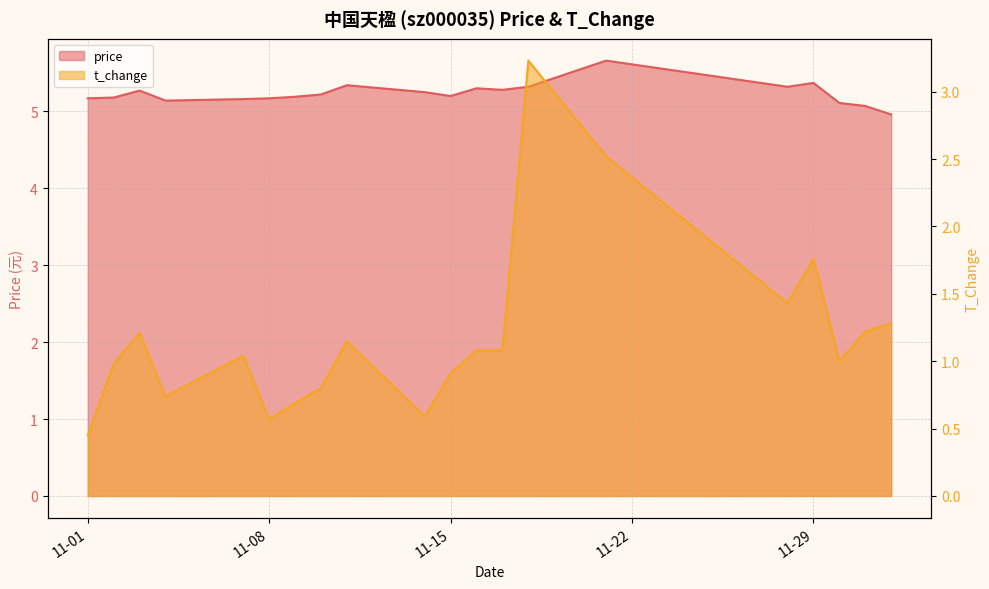

What is the value of the t_change point at the 13th from the left?

1.1